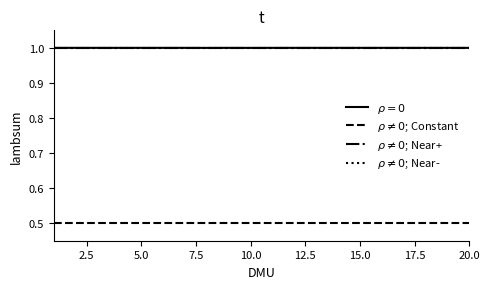

True or false: $\rho \neq 0$; Near+ and $\rho \neq 0$; Constant intersect in this chart.

False